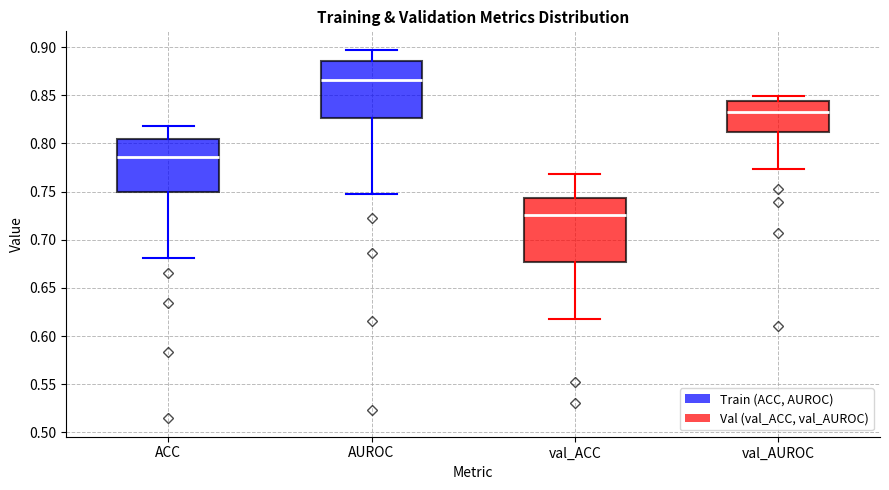

Reading left to right, read every box against the y-axis: the position of its median line, the range the box covers, and the ends of its whiskers. The values are not printed on the chart, so give them approximately, as read against the axis.

ACC: median 0.785, box 0.750 to 0.805, whiskers 0.680 to 0.820
AUROC: median 0.865, box 0.825 to 0.885, whiskers 0.750 to 0.895
val_ACC: median 0.725, box 0.675 to 0.745, whiskers 0.620 to 0.770
val_AUROC: median 0.835, box 0.810 to 0.845, whiskers 0.775 to 0.850